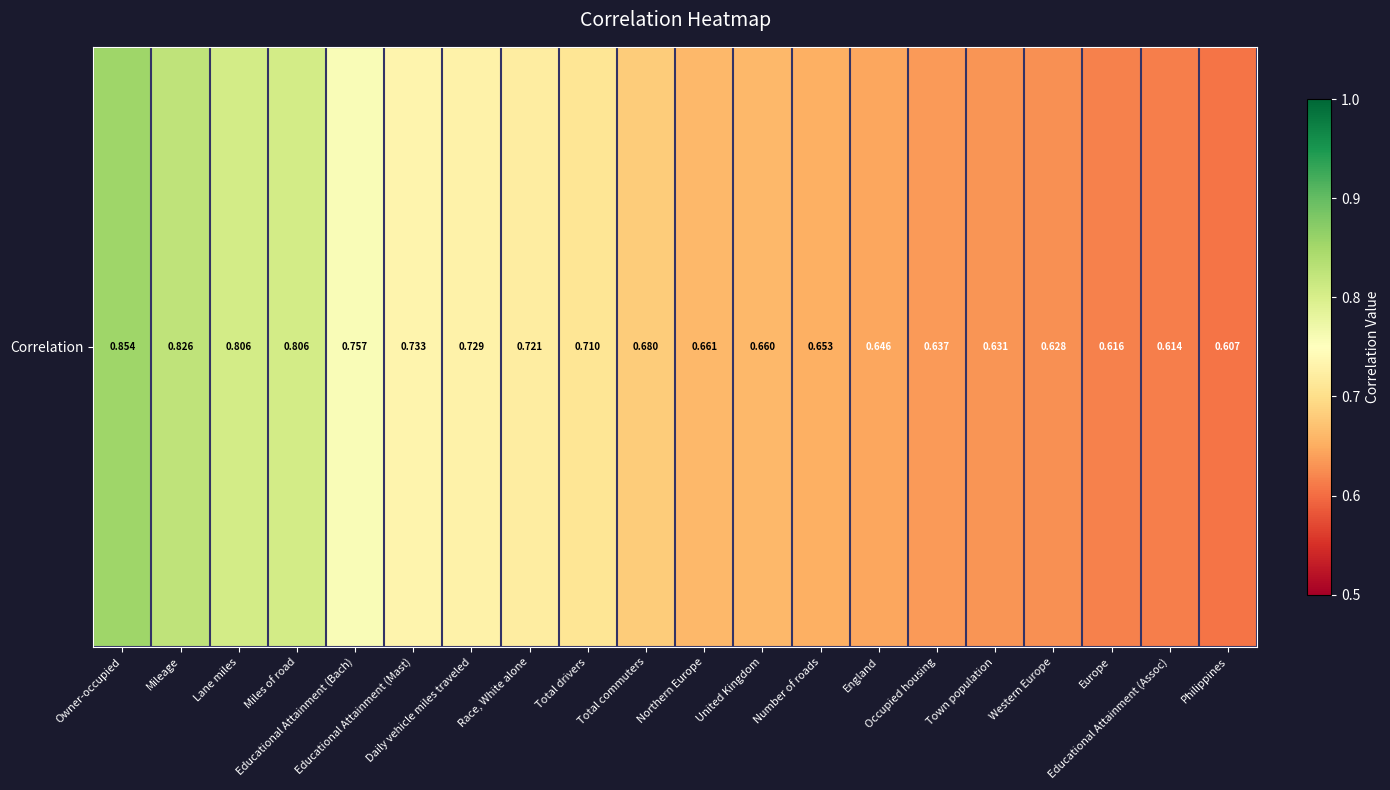

Reading left to right, list all the values displayed in this chart.

0.9	0.8	0.8	0.8	0.8	0.7	0.7	0.7	0.7	0.7	0.7	0.7	0.7	0.6	0.6	0.6	0.6	0.6	0.6	0.6